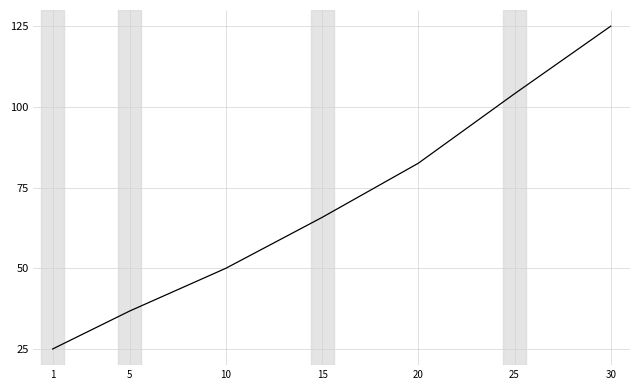

Count the number of values greater than 65.

4